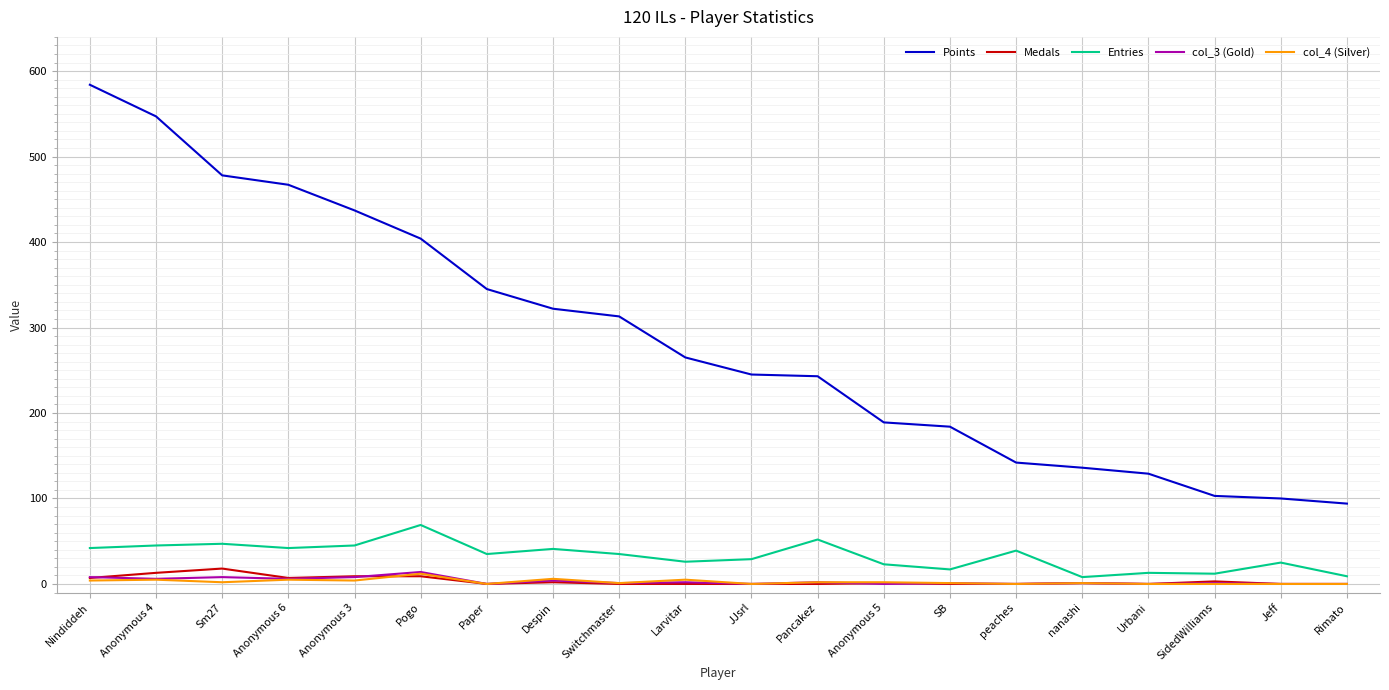

What are all the series names shown in the legend?

Points, Medals, Entries, col_3 (Gold), col_4 (Silver)